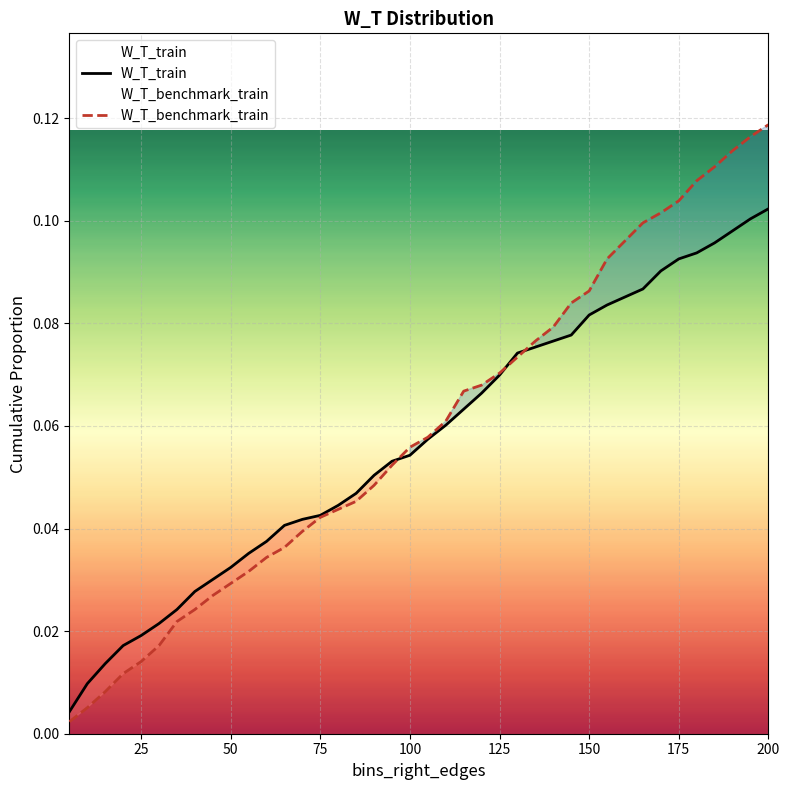

List the series in order of their peak value, highest first.

W_T_benchmark_train, W_T_train